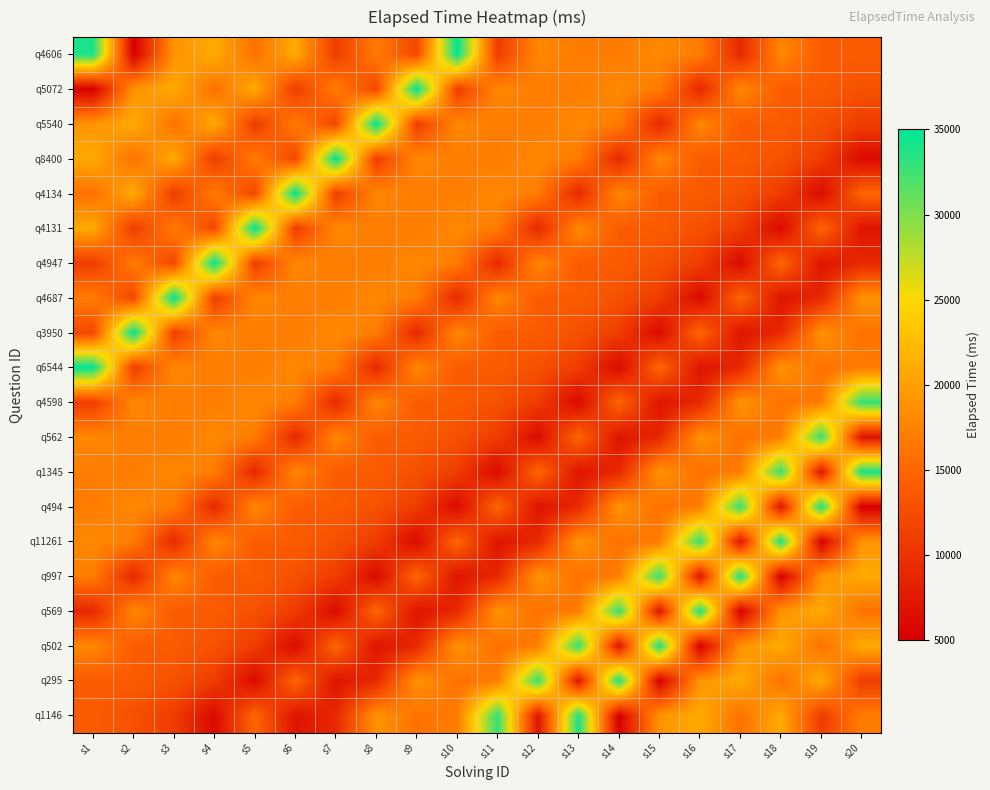

At which category is the sum across all series the highest?

s1